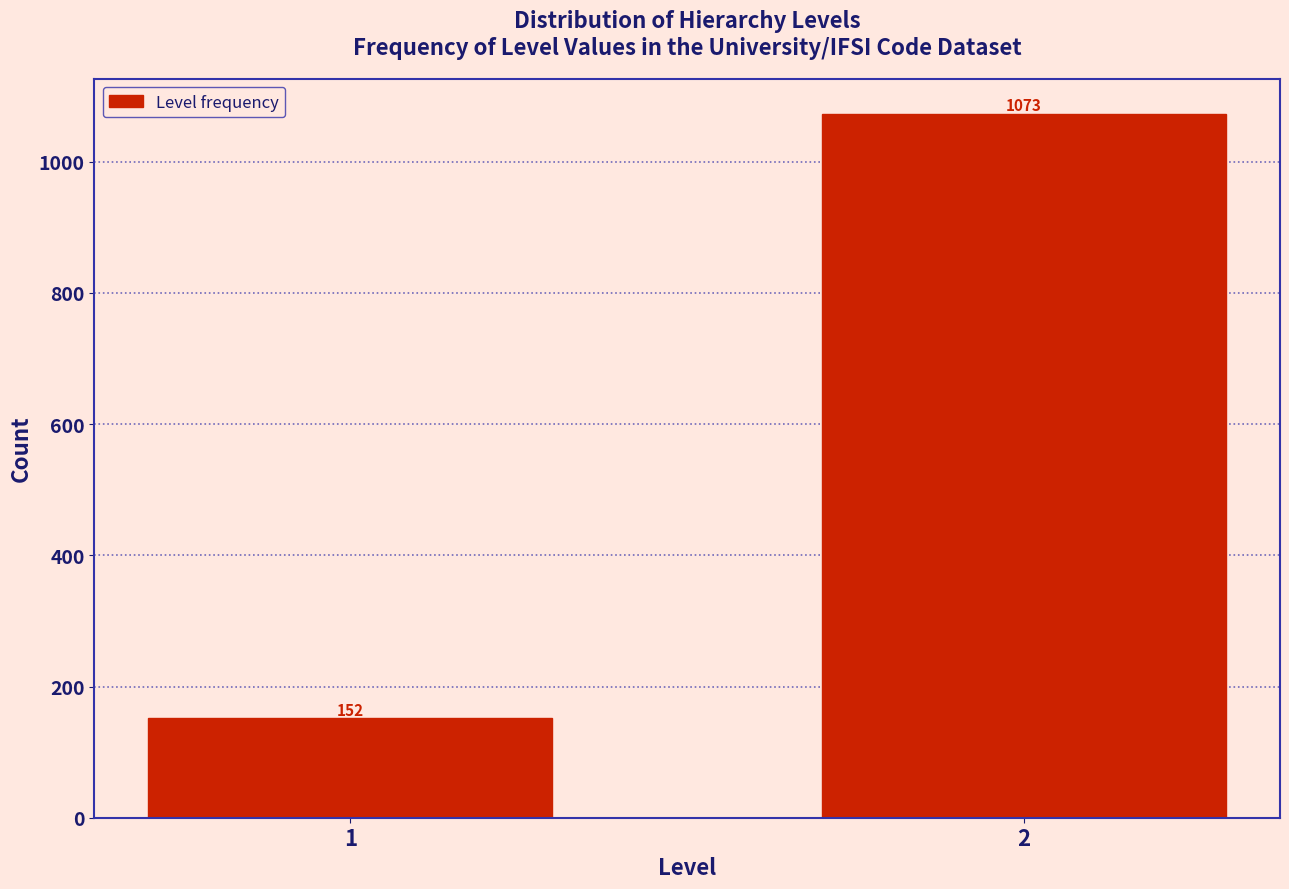

Reading right to left, transcribe all the data shown in this chart.

1073	152